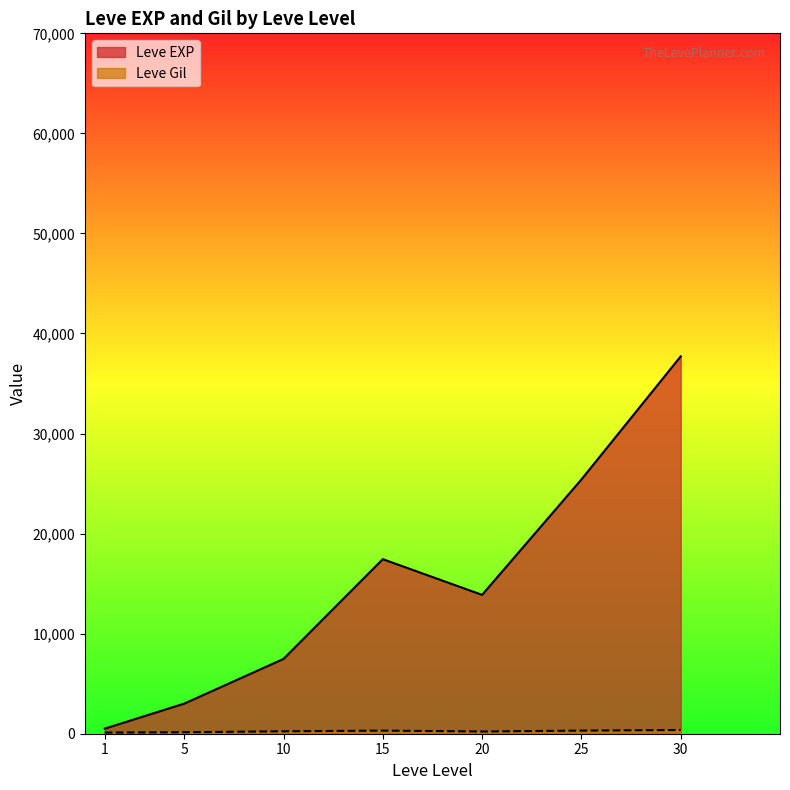

At which category does the chart reach its peak across all series?

30